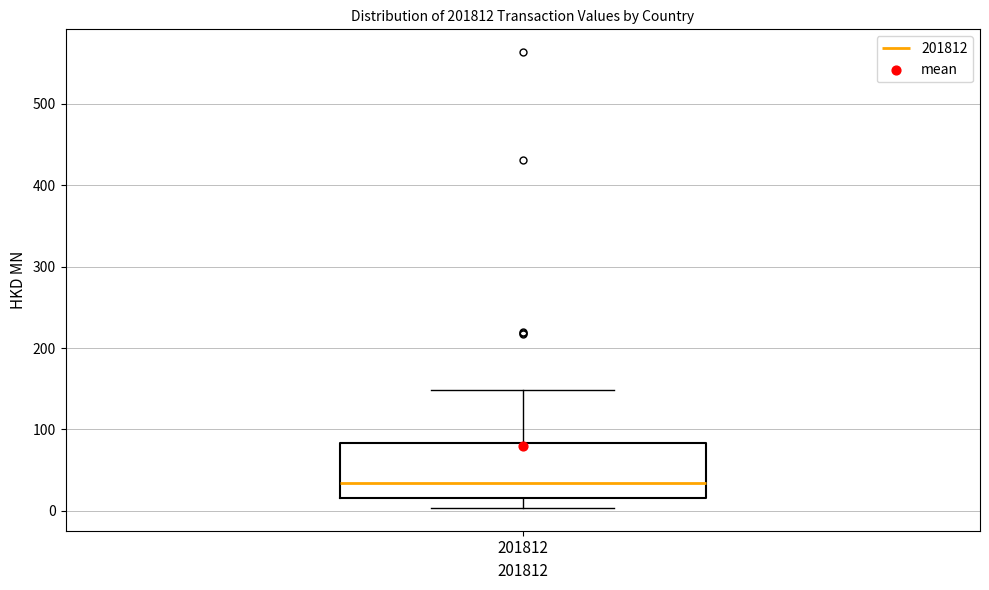

Where does the lower whisker of the box at x = 201812 end on the y-axis? The values are not printed on the chart, so give them approximately, as read against the axis.

0